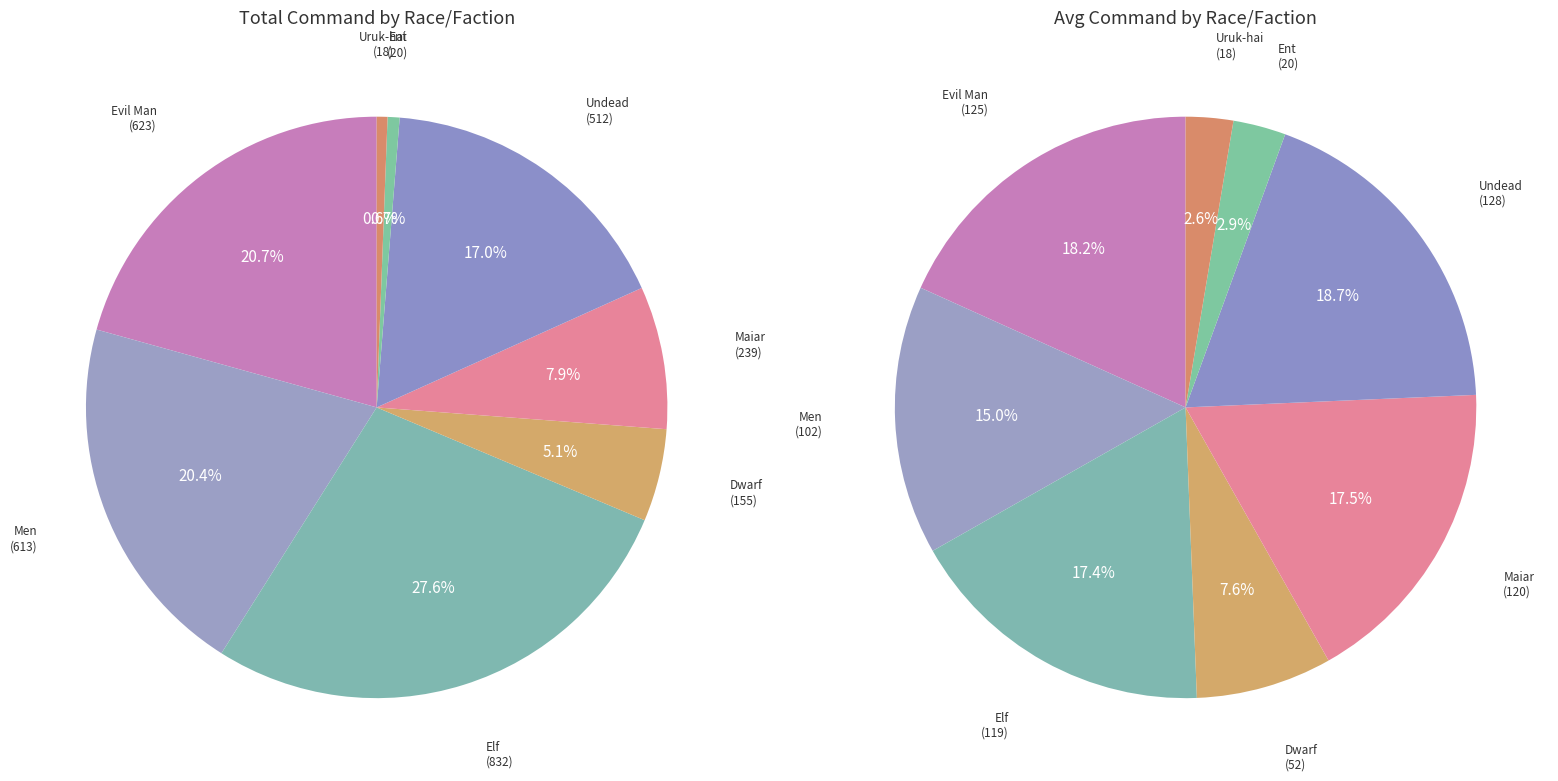

Does Thranduil (Elf)2 represent more than half of the total?

No